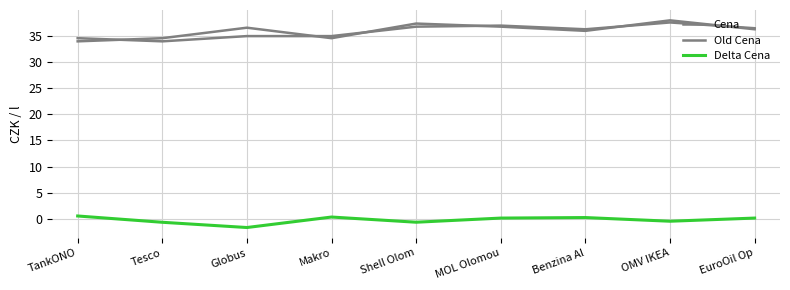

Is it true that Cena equals 12.9 at TankONO?

False